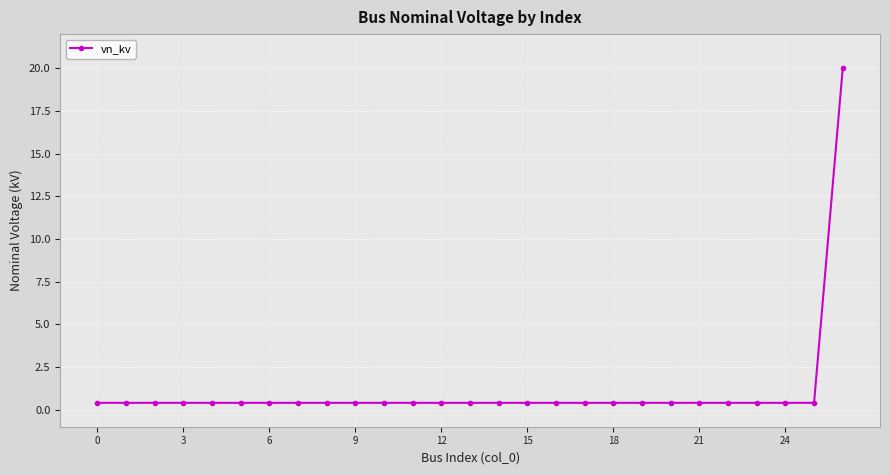

What is the maximum value shown in the chart?

20.0